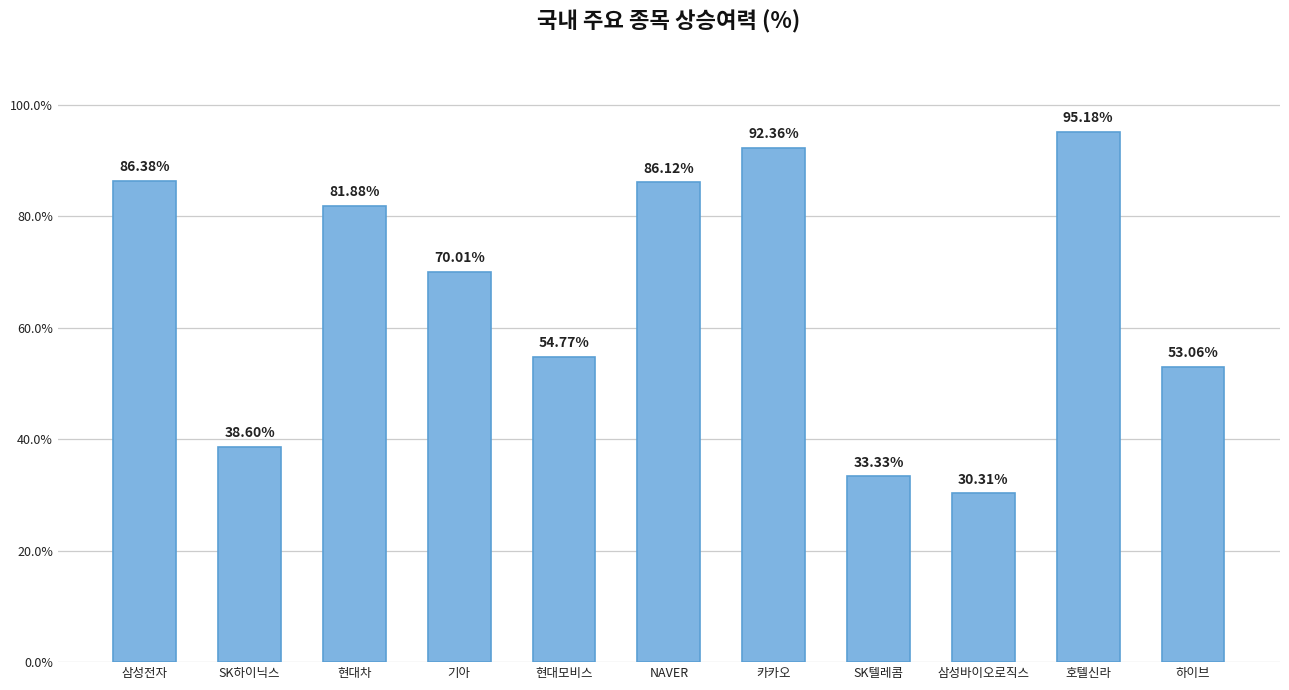

List the labels in order of value, smallest first.

삼성바이오로직스, SK텔레콤, SK하이닉스, 하이브, 현대모비스, 기아, 현대차, NAVER, 삼성전자, 카카오, 호텔신라